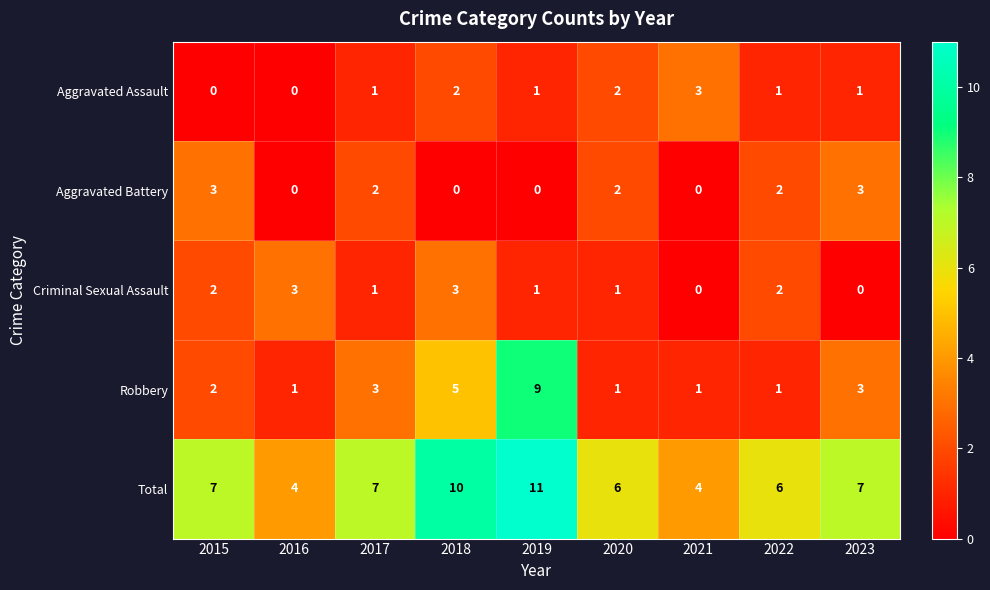

What is the difference between the second highest and second lowest values in the Robbery series?

4